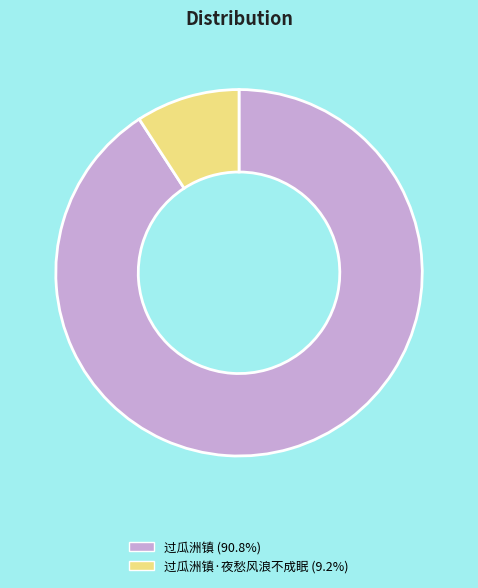

Is there a majority slice in this chart?

Yes